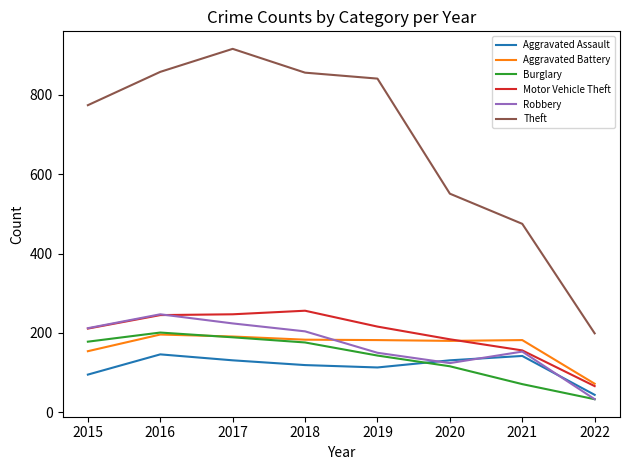

What are all the series names shown in the legend?

Aggravated Assault, Aggravated Battery, Burglary, Motor Vehicle Theft, Robbery, Theft